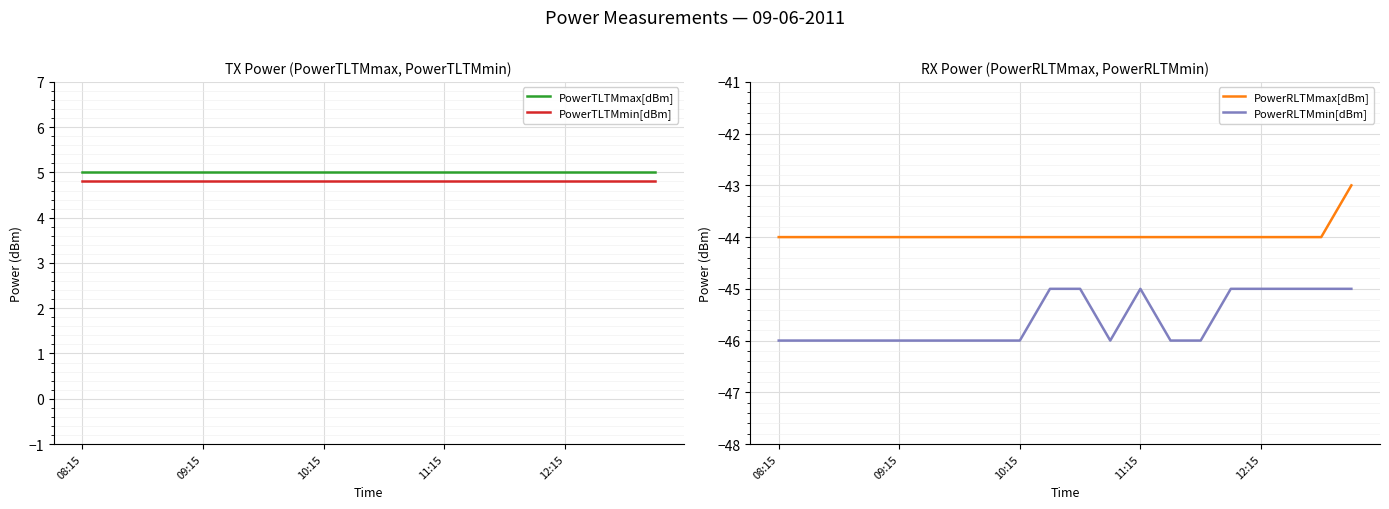

The PowerRLTMmin[dBm] series shows -78 at 08:15. True or false?

False